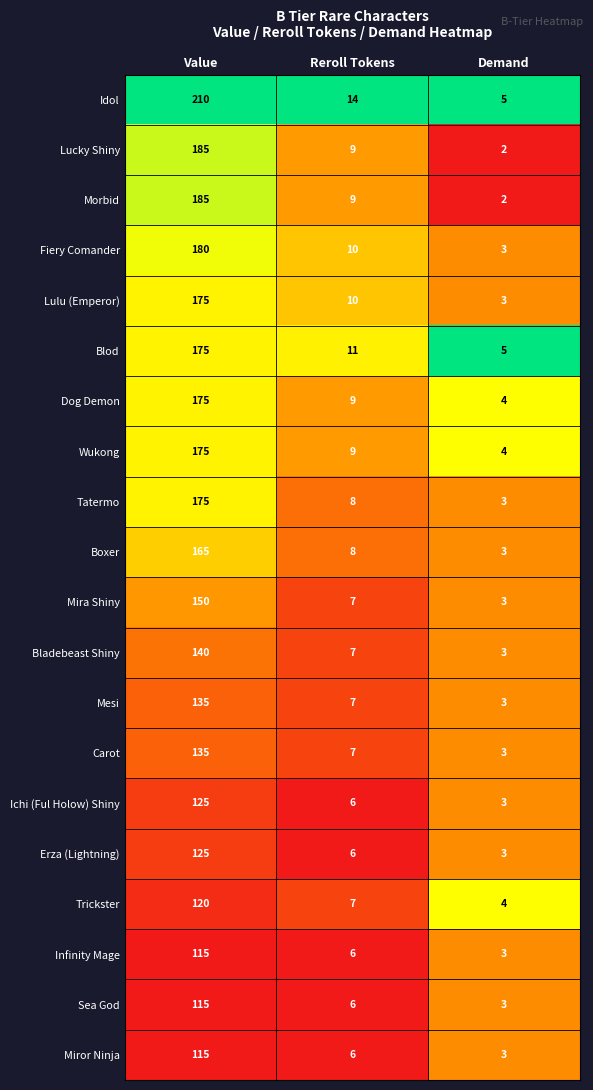

The value of Ichi (Ful Holow) Shiny at Value is 180. True or false?

False